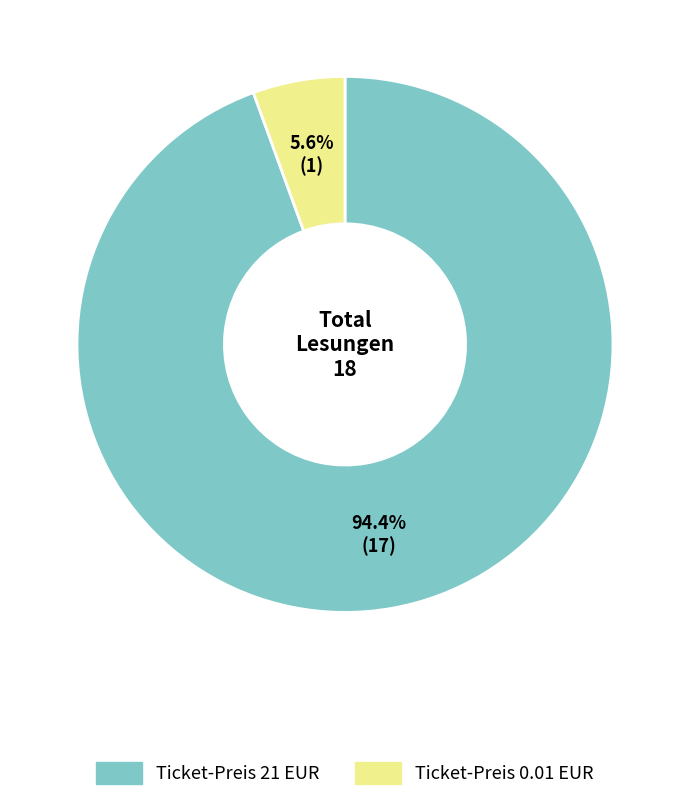

What is the largest slice in the pie chart?

Ticket-Preis 21 EUR